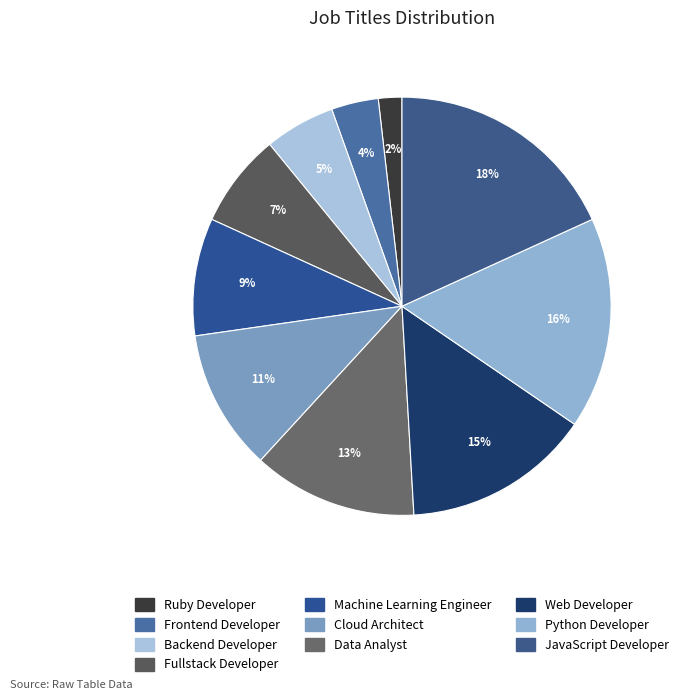

How many segments does this pie chart have?

10